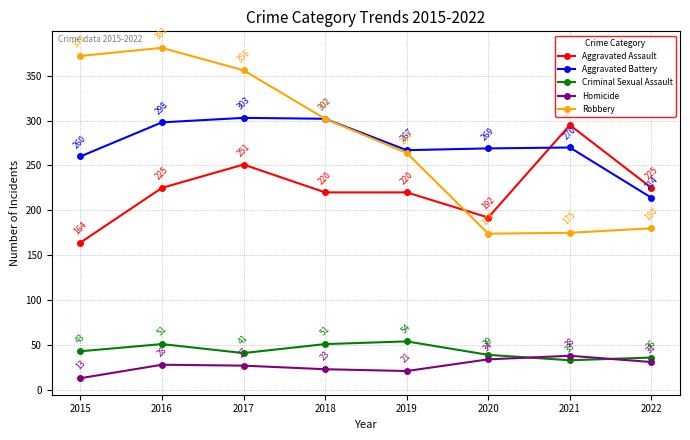

What is the total value across all series at 2017?

978